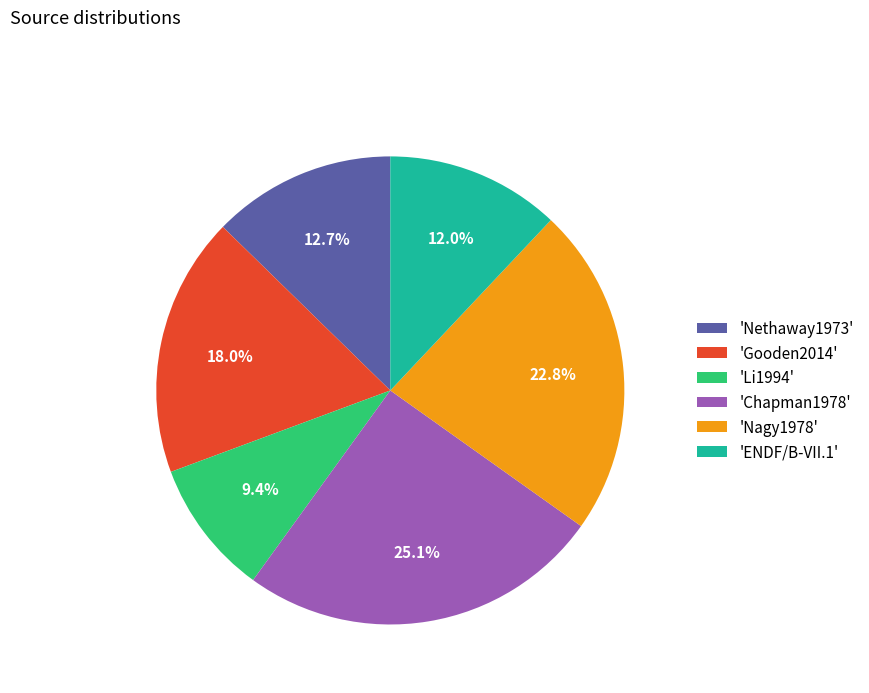

Count the number of slices in the pie.

6